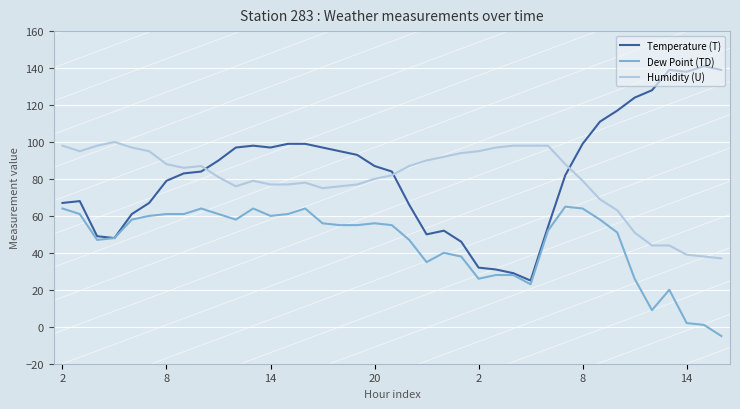

What is the smallest value displayed?

-5